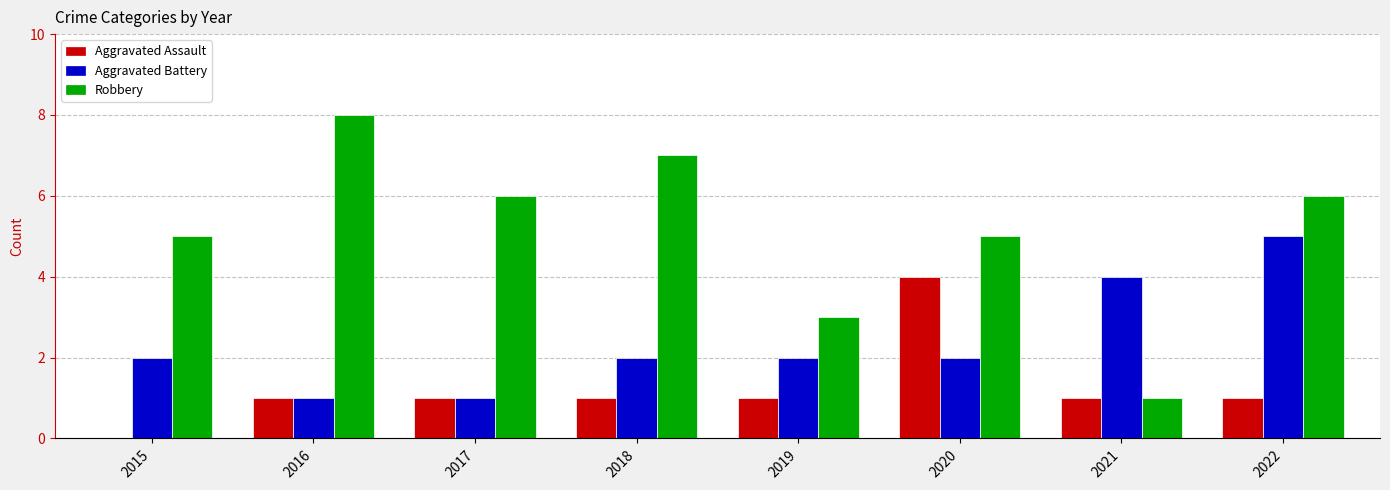

What is the sum of all Aggravated Battery values?

19